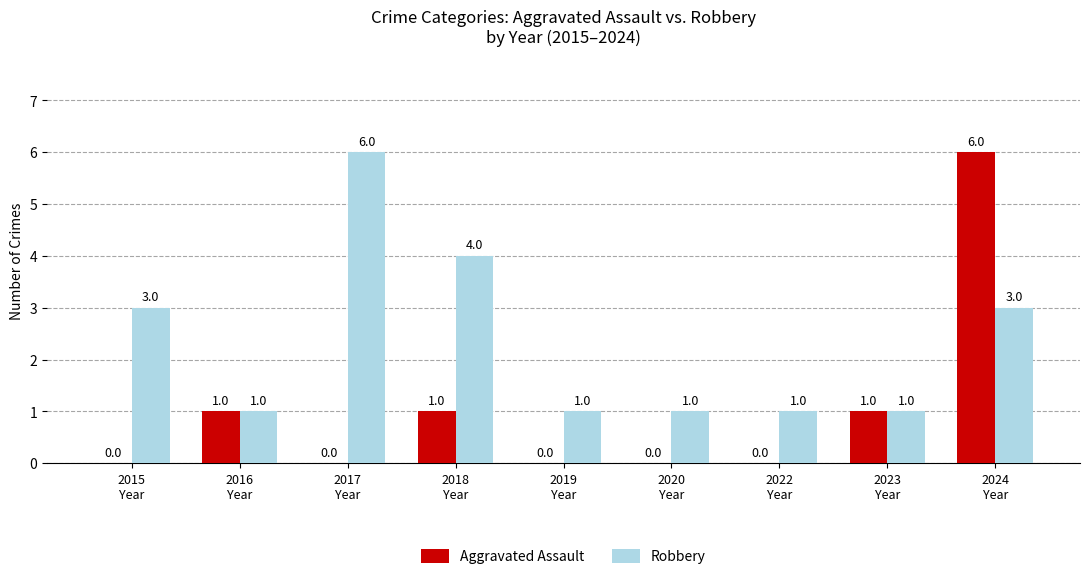

How many data points in Aggravated Assault are above 0?

4